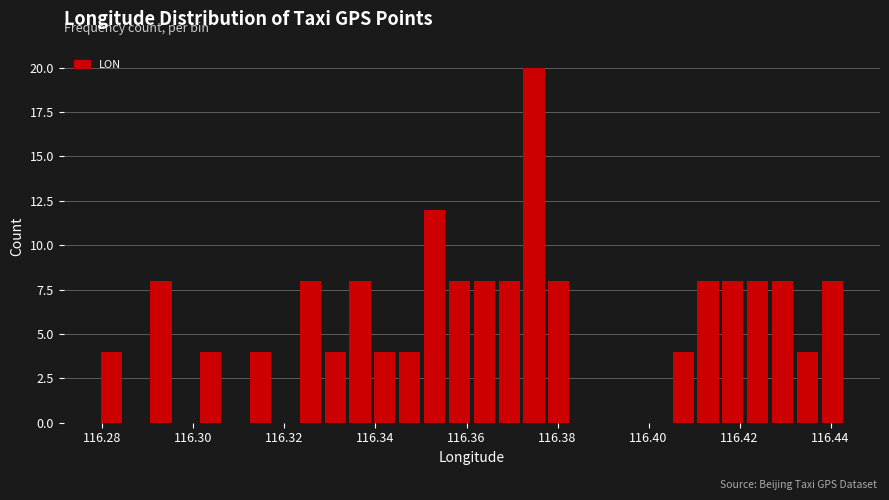

Read against the x-axis, roughly where is the centre of the tallest bar?

116.374